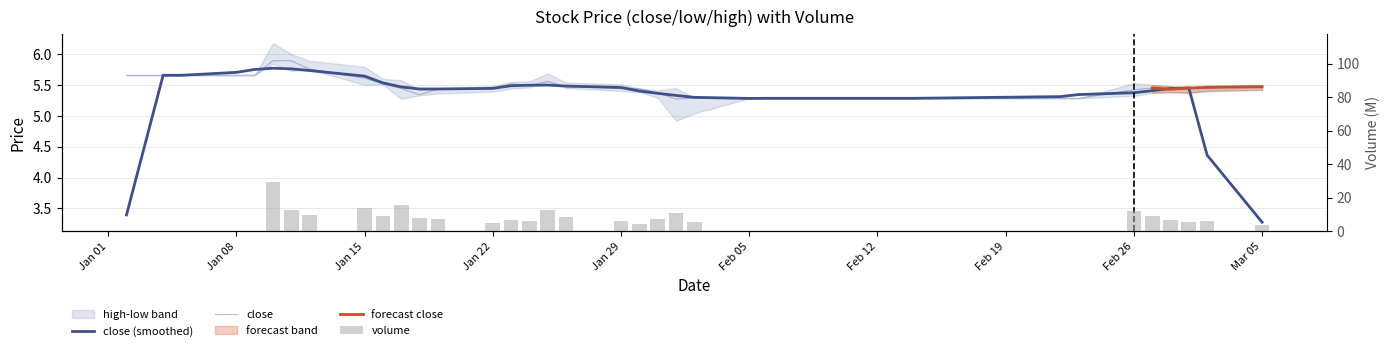

What is the label of the 35th bar from the left?

Feb 26